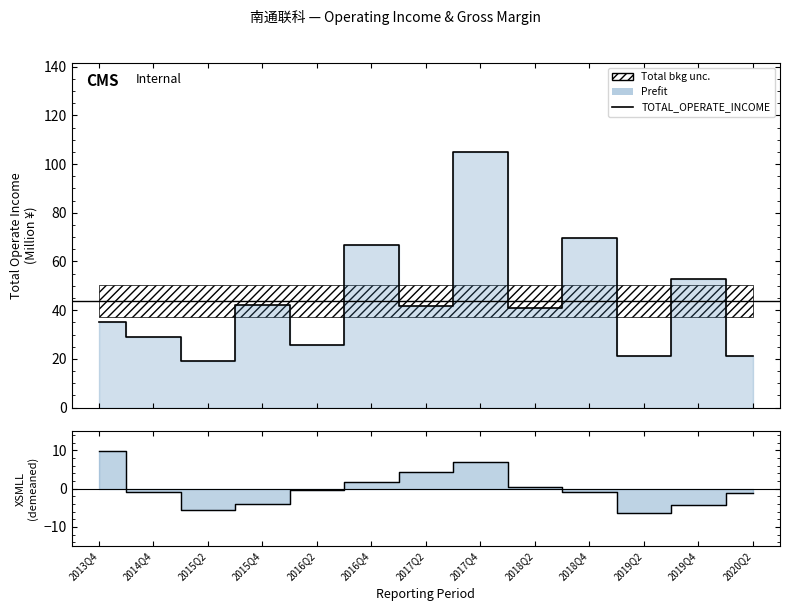

True or false: TOTAL_OPERATE_INCOME and XSMLL cross at least once.

False